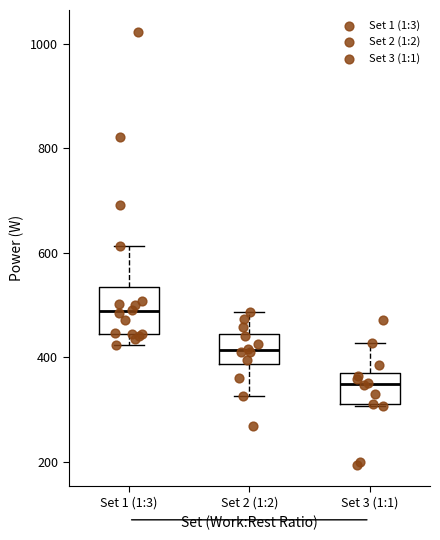

Reading left to right, read every box against the y-axis: the position of its median line, the range the box covers, and the ends of its whiskers. The values are not printed on the chart, so give them approximately, as read against the axis.

Set 1 (1:3): median 480, box 440 to 540, whiskers 420 to 620
Set 2 (1:2): median 420, box 380 to 440, whiskers 320 to 480
Set 3 (1:1): median 340, box 300 to 360, whiskers 300 to 420